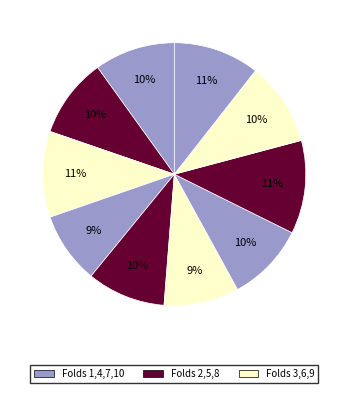

Does any single category account for the majority?

No